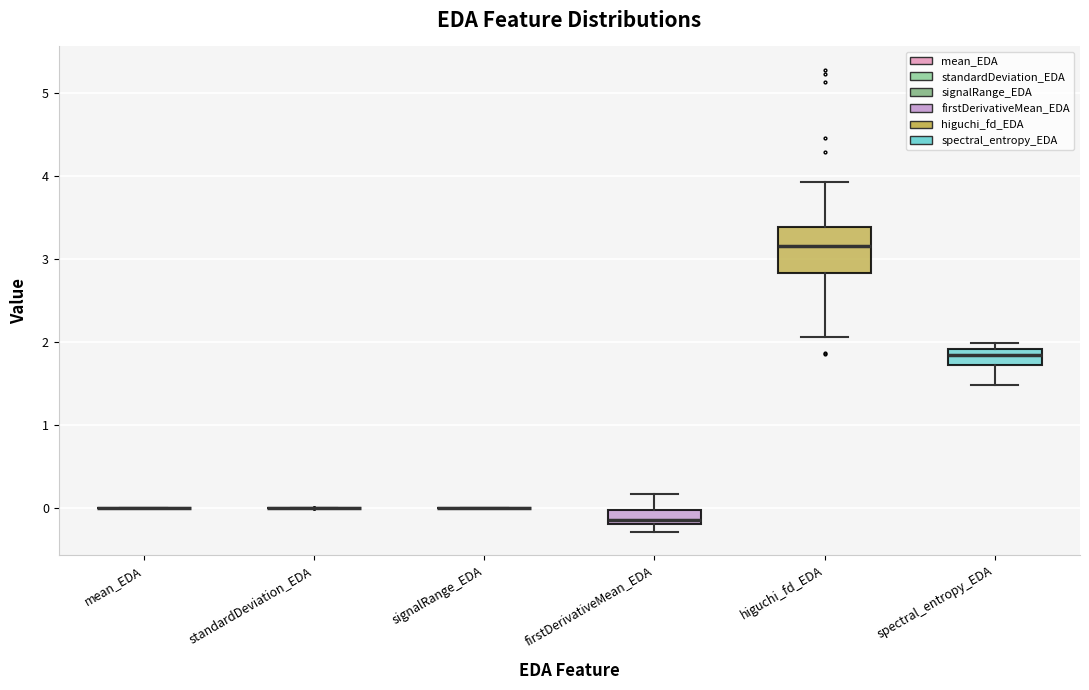

Comparing the boxes themselves (not the whiskers), which one is the tallest?

higuchi_fd_EDA